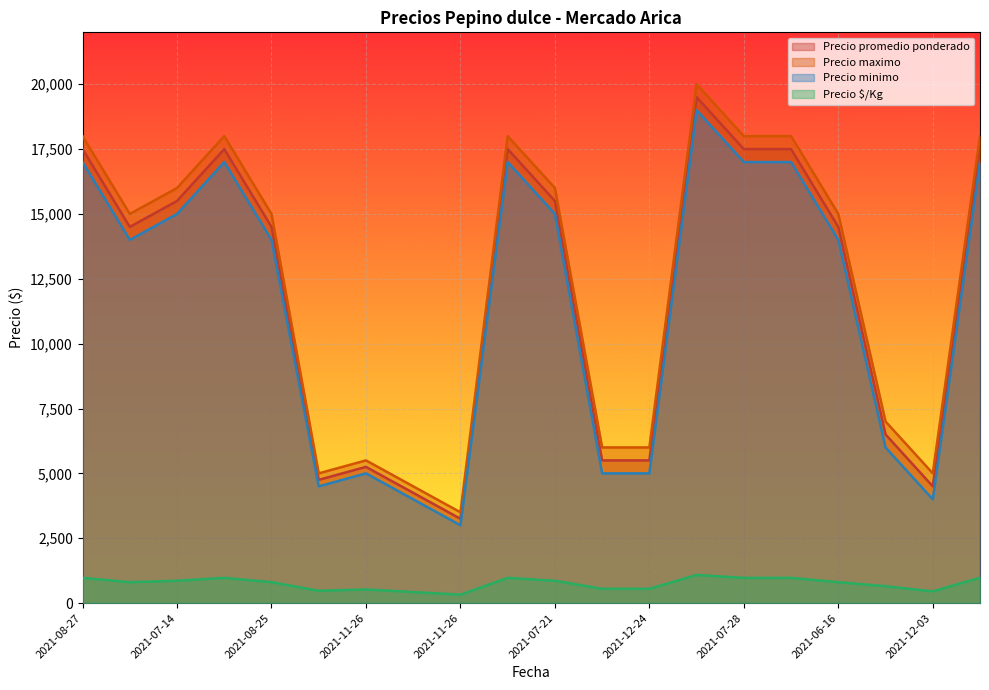

Reading left to right, what are all the values shown in this chart?

Precio promedio ponderado: 17500	14500	15500	17500	14500	4750	5250	4250	3250	17500	15500	5500	5500	19500	17500	17500	14500	6500	4500	17600
Precio maximo: 18000	15000	16000	18000	15000	5000	5500	4500	3500	18000	16000	6000	6000	20000	18000	18000	15000	7000	5000	18000
Precio minimo: 17000	14000	15000	17000	14000	4500	5000	4000	3000	17000	15000	5000	5000	19000	17000	17000	14000	6000	4000	17000
Precio $/Kg: 972	806	861	972	806	475	525	425	325	972	861	550	550	1083	972	972	806	650	450	978